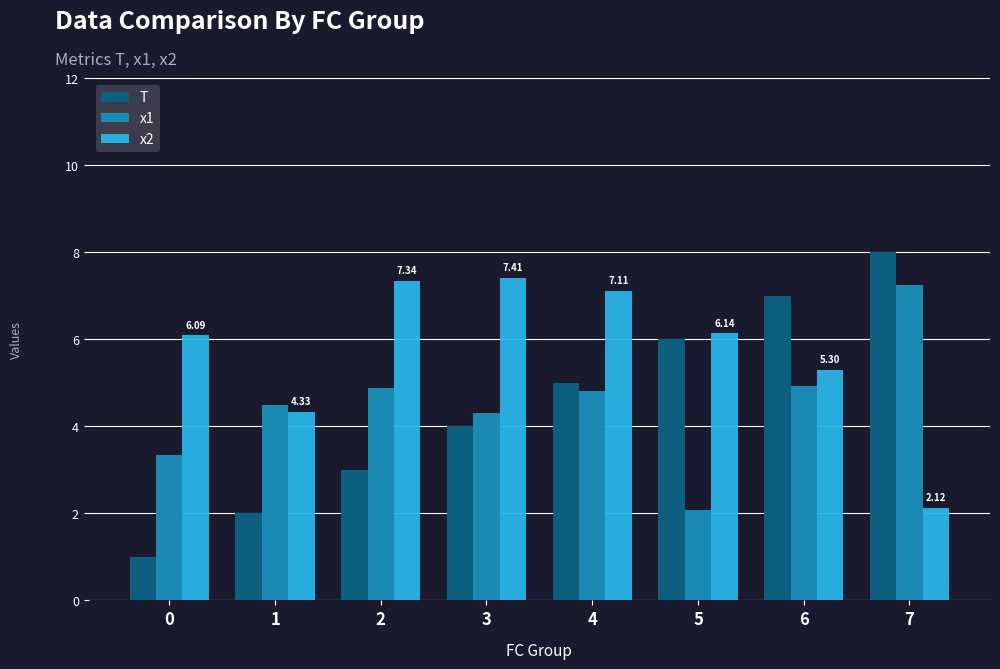

How many values in the x1 series are below 4?

2